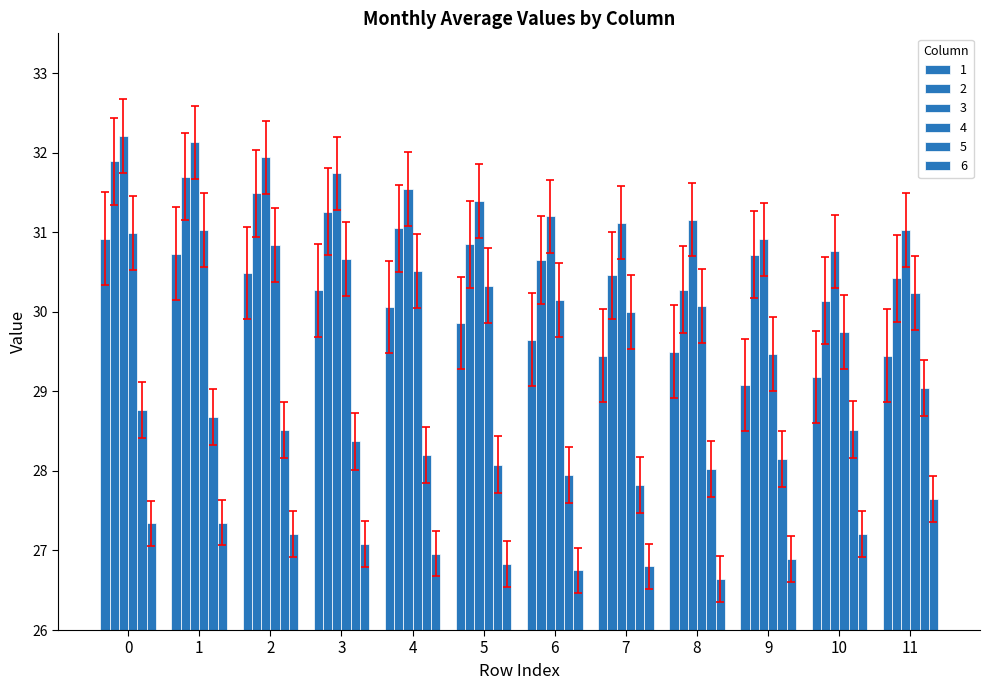

How many categories are shown in the chart?

12